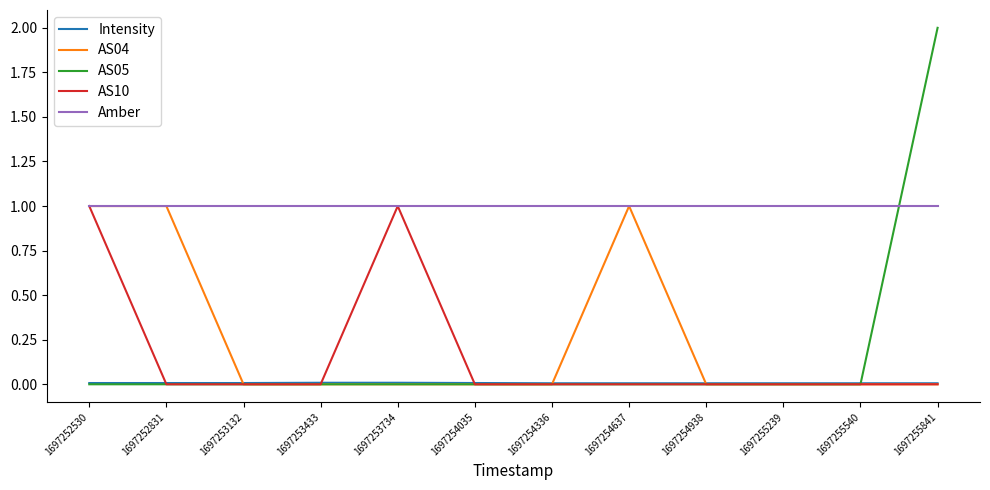

What is the maximum value shown in the chart?

2.0